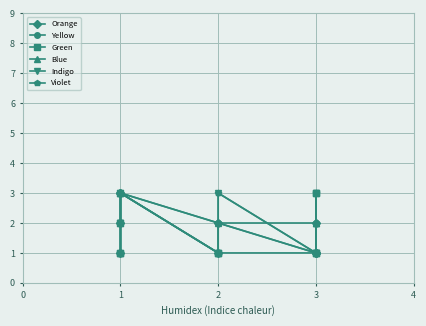

The value of Green at 3 is 2. True or false?

False